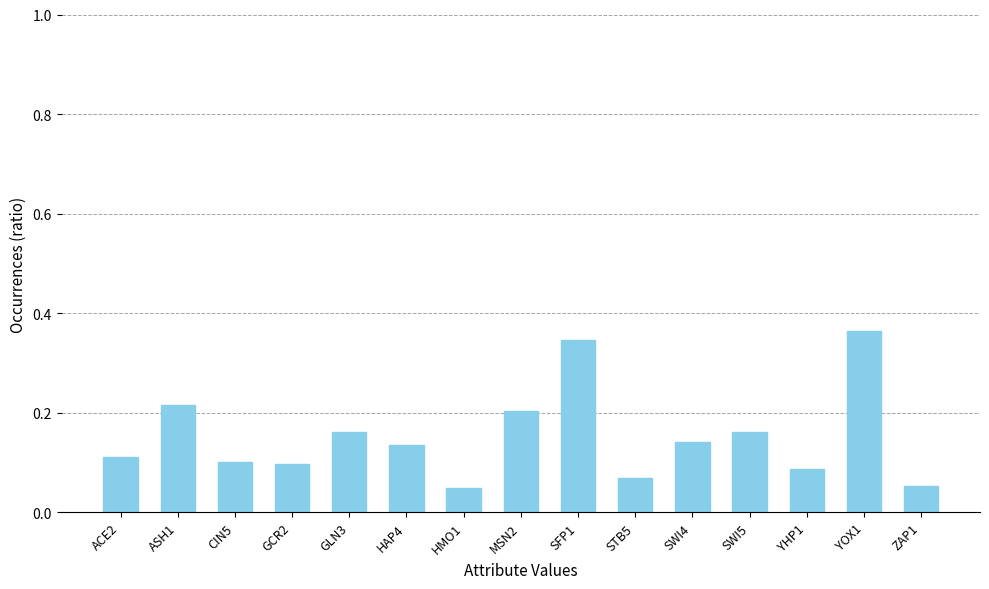

Between ASH1 and CIN5, which is larger?

ASH1